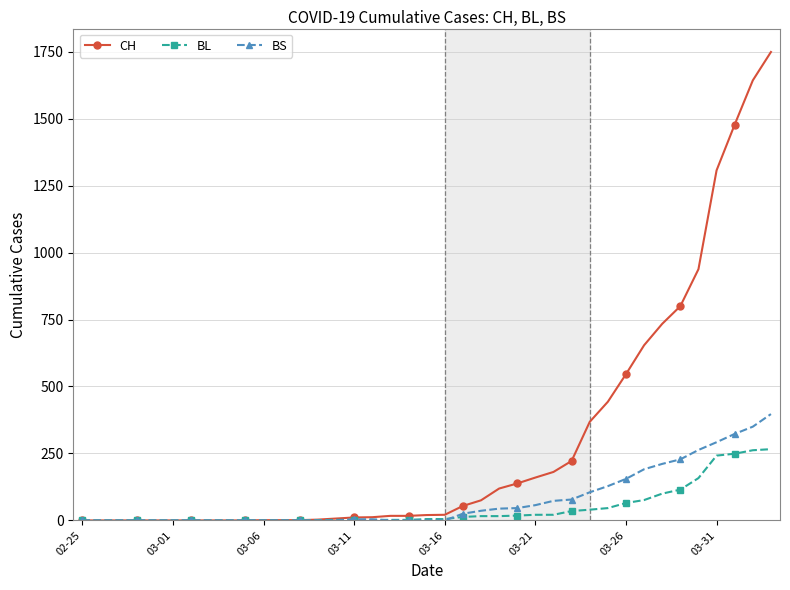

At how many categories does at least one series exceed 628?

8